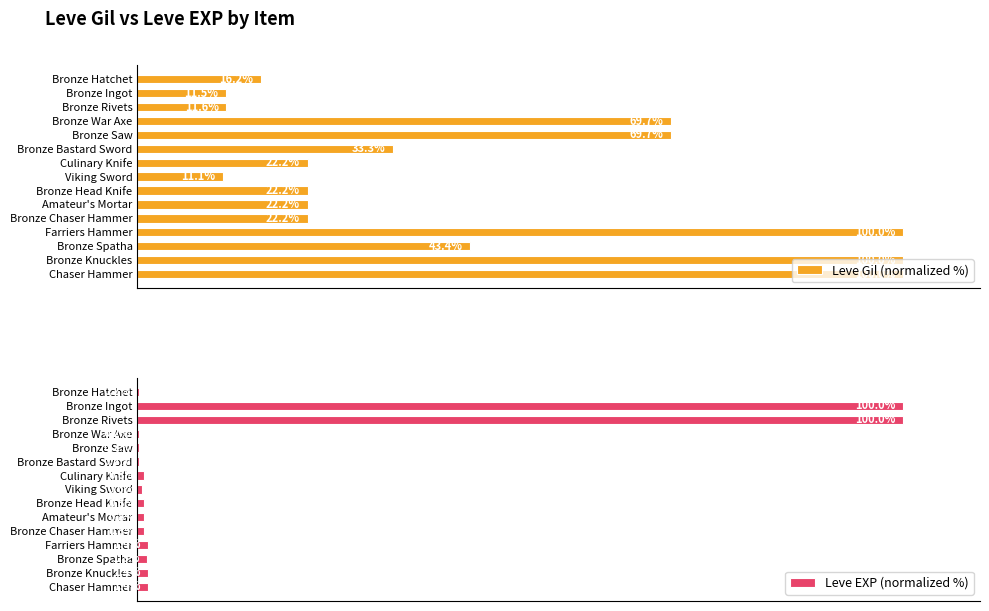

What are all the series names shown in the legend?

Leve Gil (normalized %), Leve EXP (normalized %)